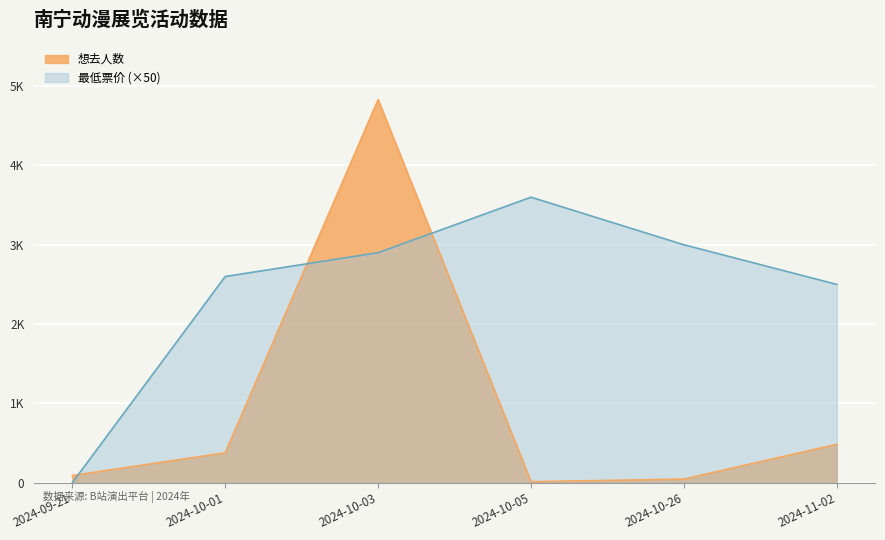

List the series in order of their peak value, lowest first.

最低票价 (×50), 想去人数